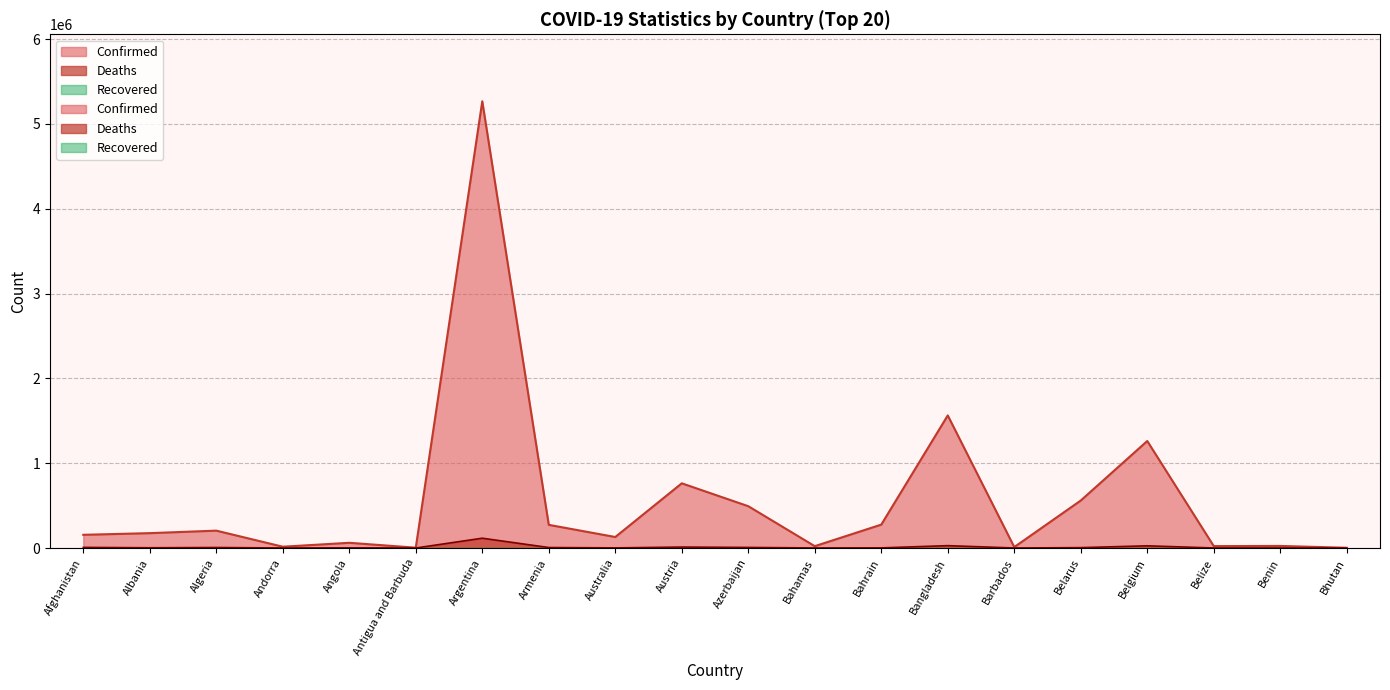

Reading left to right, extract all data points from this chart.

Confirmed: Afghanistan=155540	Albania=175163	Algeria=204597	Andorra=15291	Angola=61378	Antigua and Barbuda=3750	Argentina=5265859	Armenia=272957	Australia=129570	Austria=762538	Azerbaijan=492790	Bahamas=21580	Bahrain=275654	Bangladesh=1562958	Barbados=10918	Belarus=559715	Belgium=1261102	Belize=22187	Benin=24335	Bhutan=2613
Deaths: Afghanistan=7228	Albania=2777	Algeria=5853	Andorra=130	Angola=1622	Antigua and Barbuda=93	Argentina=115473	Armenia=5575	Australia=1448	Austria=11106	Azerbaijan=6677	Bahamas=590	Bahrain=1390	Bangladesh=27699	Barbados=94	Belarus=4304	Belgium=25675	Belize=427	Benin=159	Bhutan=3